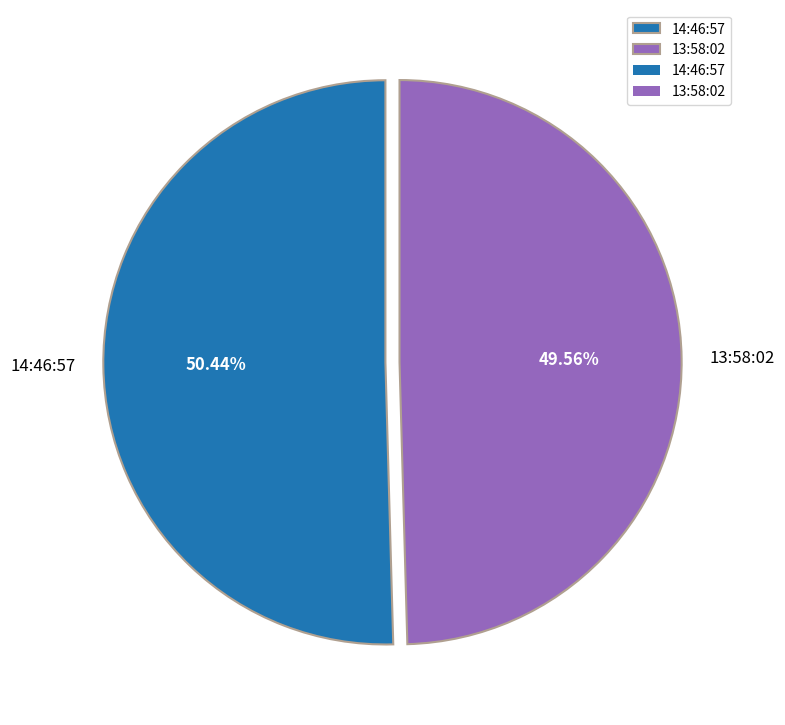

Combined, what portion of the pie is 13:58:02 and 14:46:57?

100.0%